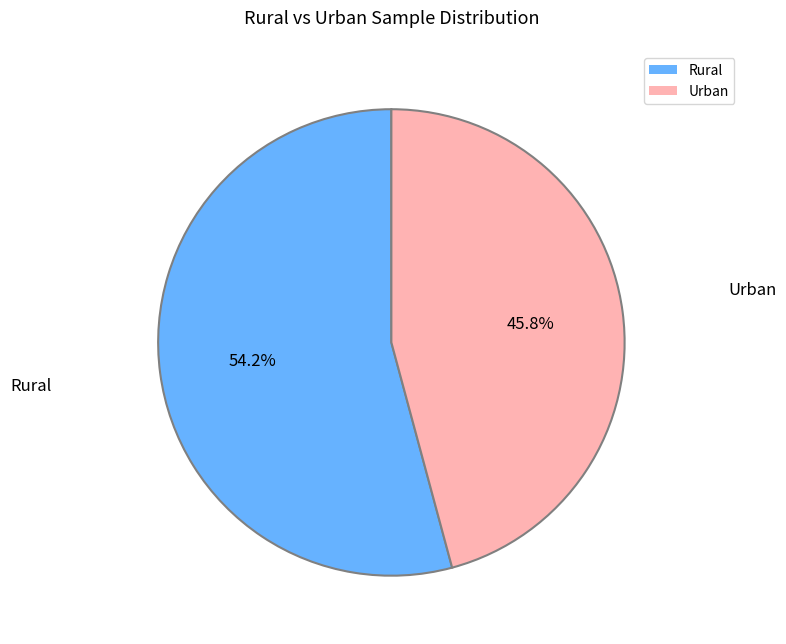

Approximately how many times larger is the value at Urban compared to Rural?

0.8